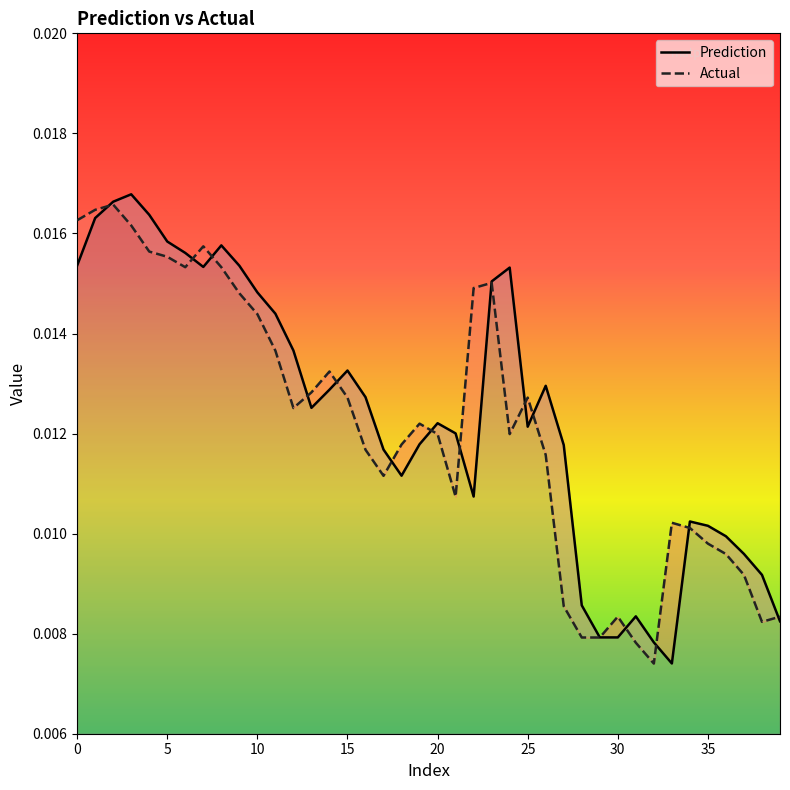

Where is the first local maximum for Actual?

2